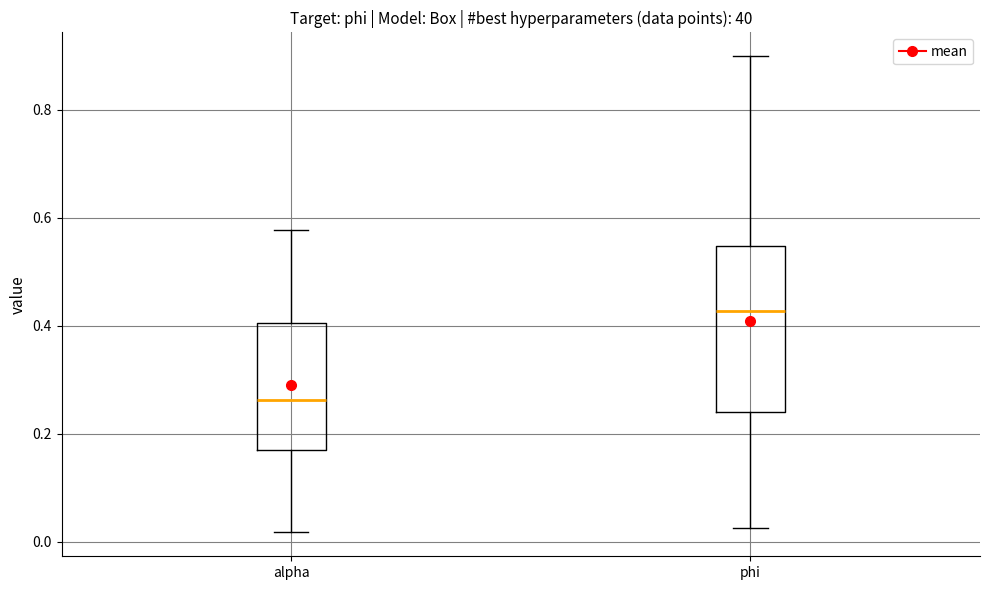

Reading left to right, read every box against the y-axis: the position of its median line, the range the box covers, and the ends of its whiskers. The values are not printed on the chart, so give them approximately, as read against the axis.

alpha: median 0.26, box 0.18 to 0.40, whiskers 0.02 to 0.58
phi: median 0.42, box 0.24 to 0.54, whiskers 0.02 to 0.90